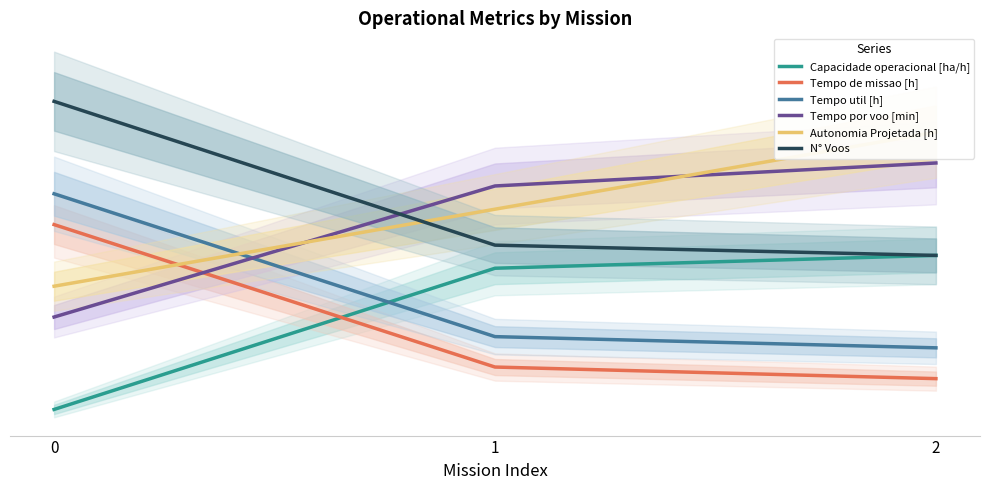

Count the number of categories in the chart.

3